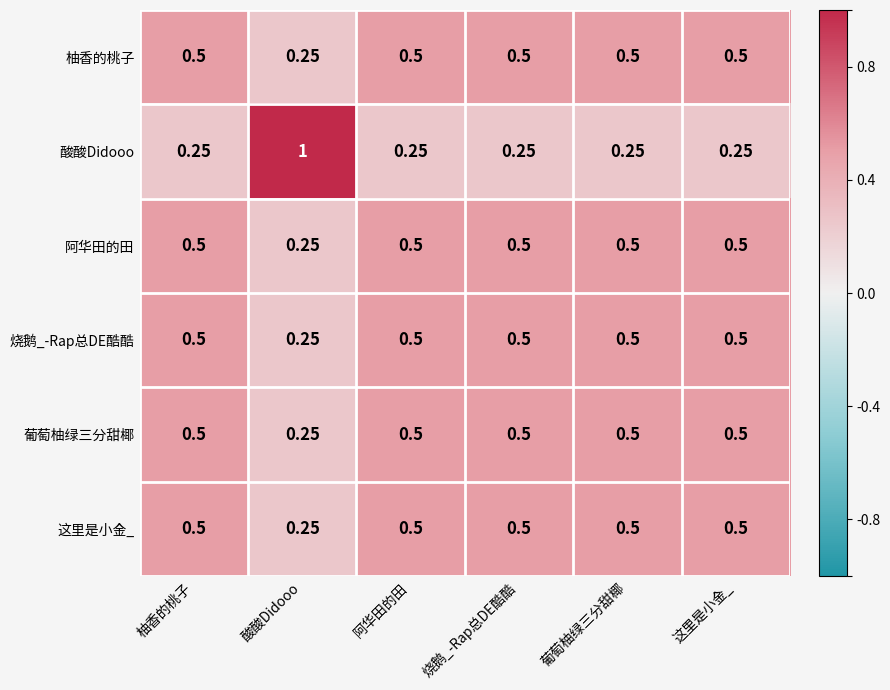

Which series has the largest range (max minus min)?

酸酸Didooo